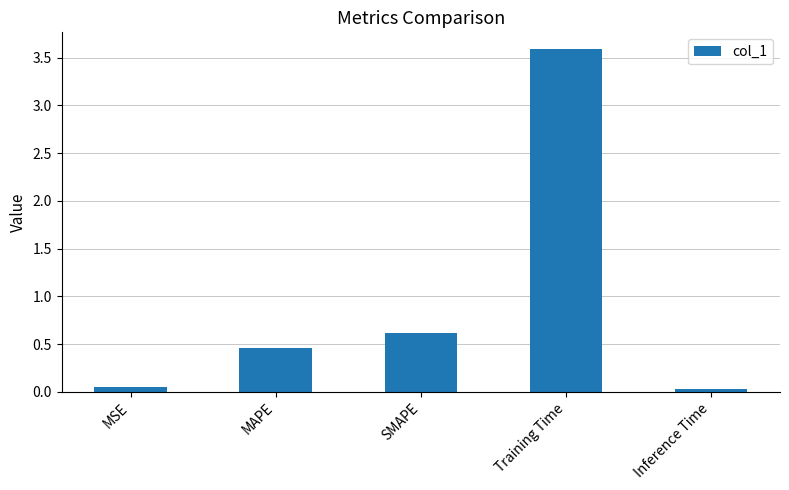

Is it true that the value at Training Time is 3.6?

True